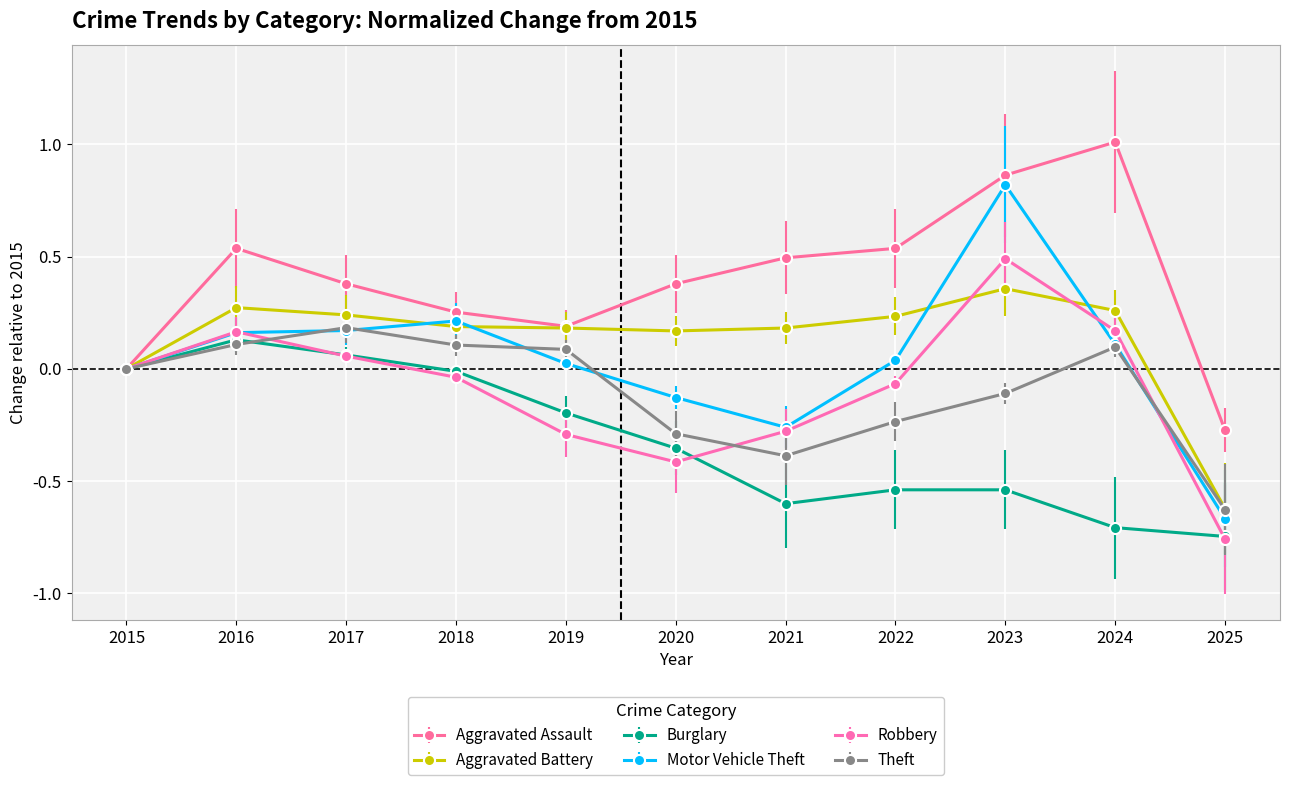

At which label is Burglary closest to 0?

2015